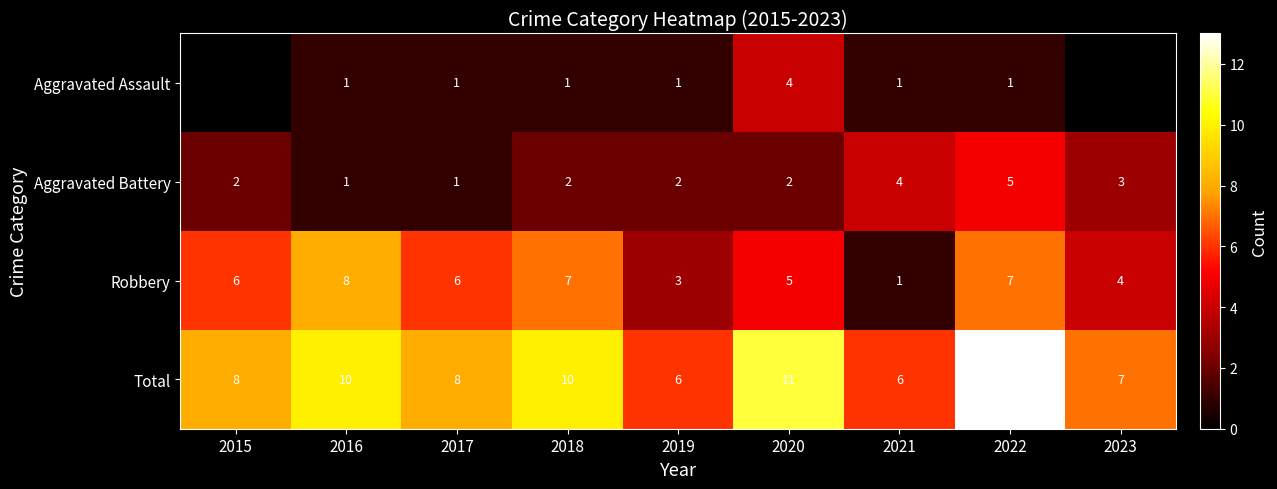

The value of Aggravated Battery at 2023 is 3. True or false?

True